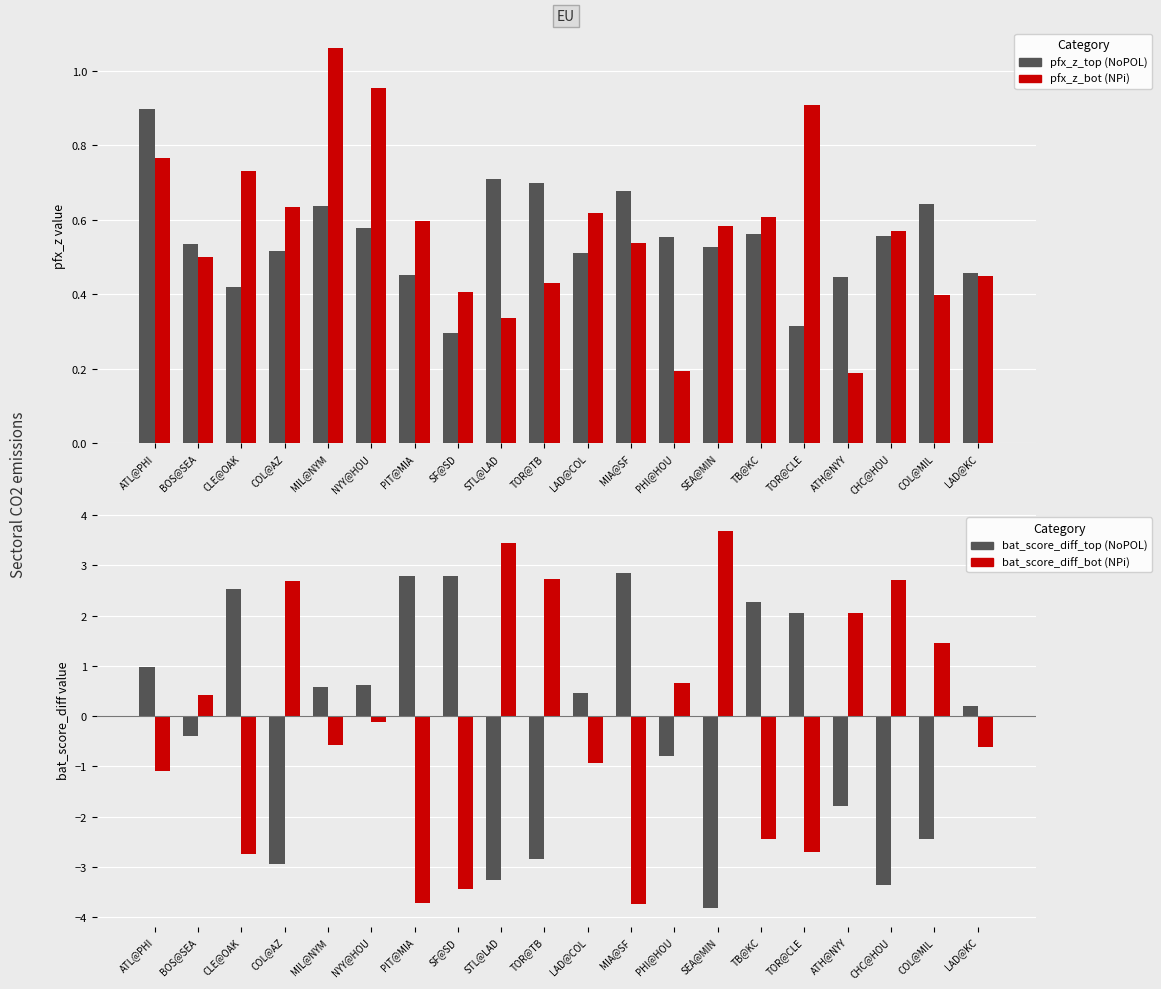

What is the highest value of the bat_score_diff_bot series?

3.7